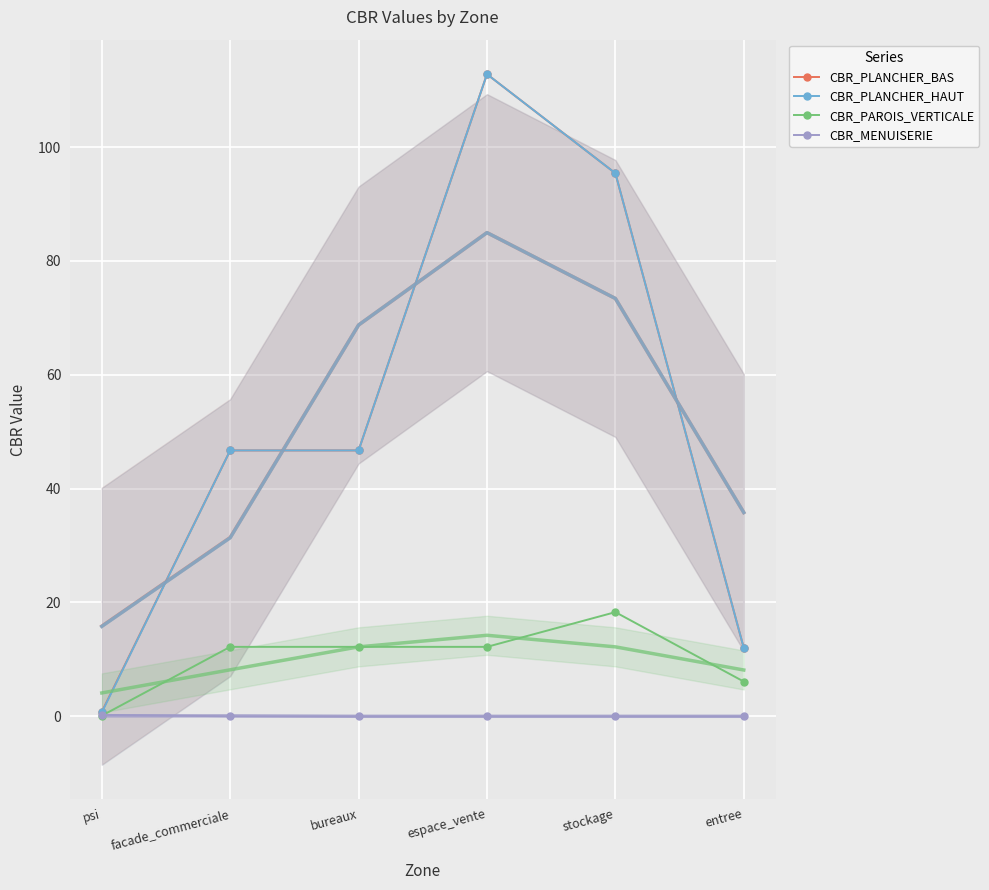

Is the value of CBR_PLANCHER_HAUT at psi greater than the value of CBR_PLANCHER_BAS at psi?

No